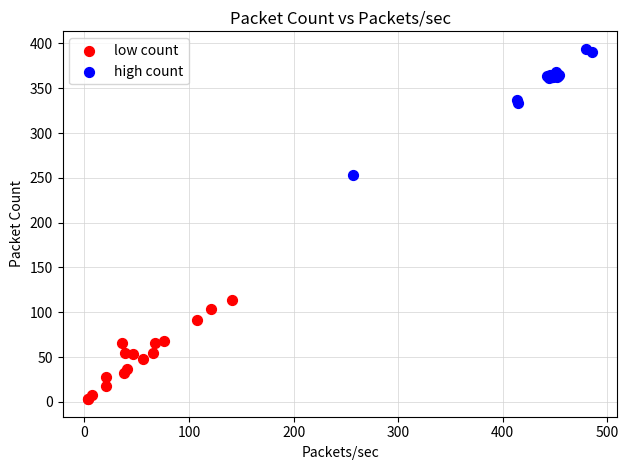

Which series contains the lowest Y value?

low count